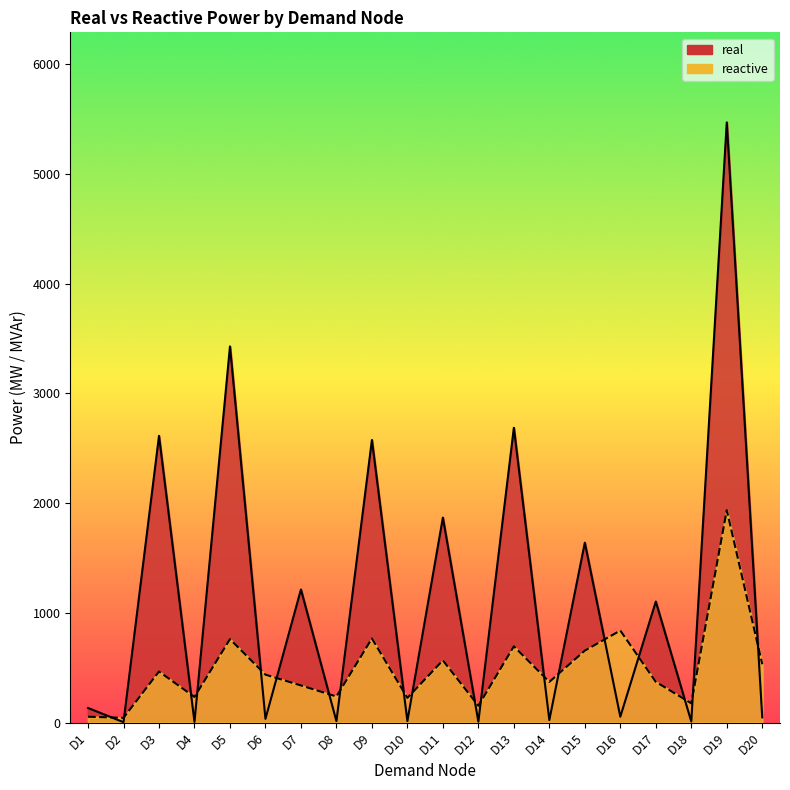

Is it true that reactive equals 338.0 at D7?

True